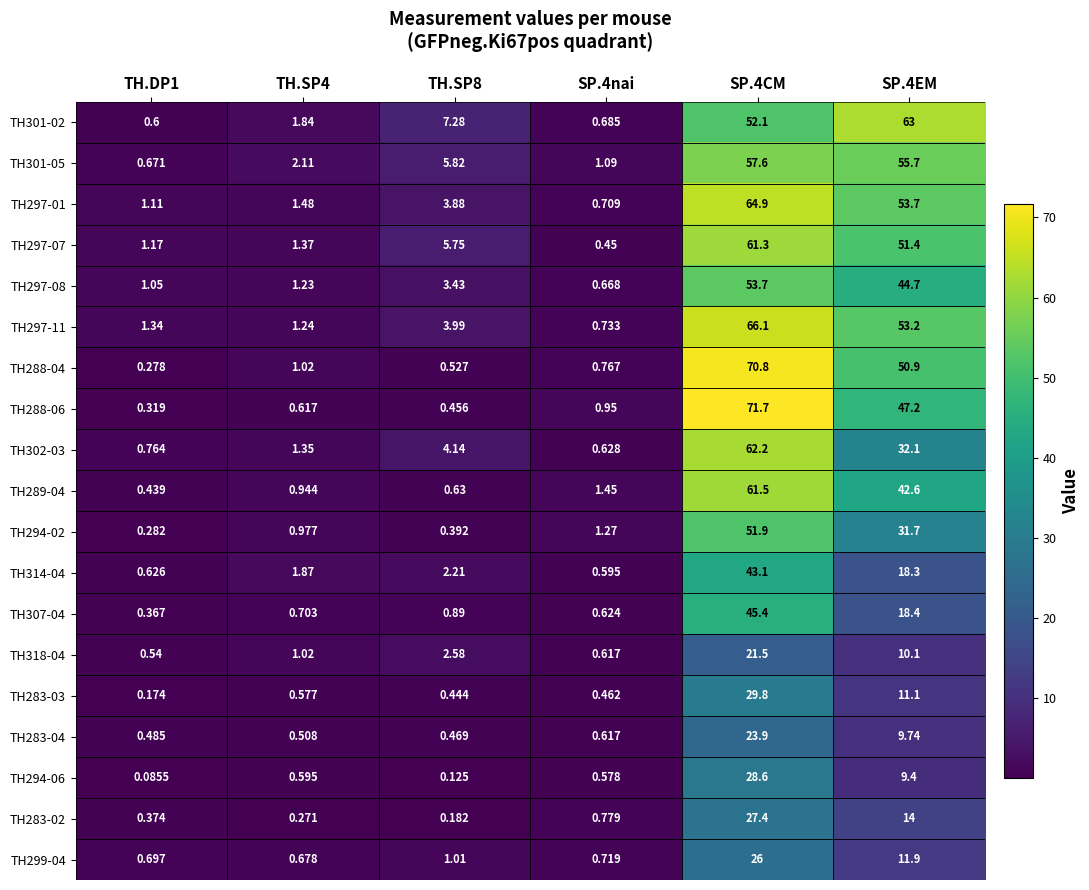

Is the value of TH283-04 at SP.4nai greater than the value of TH299-04 at TH.DP1?

No